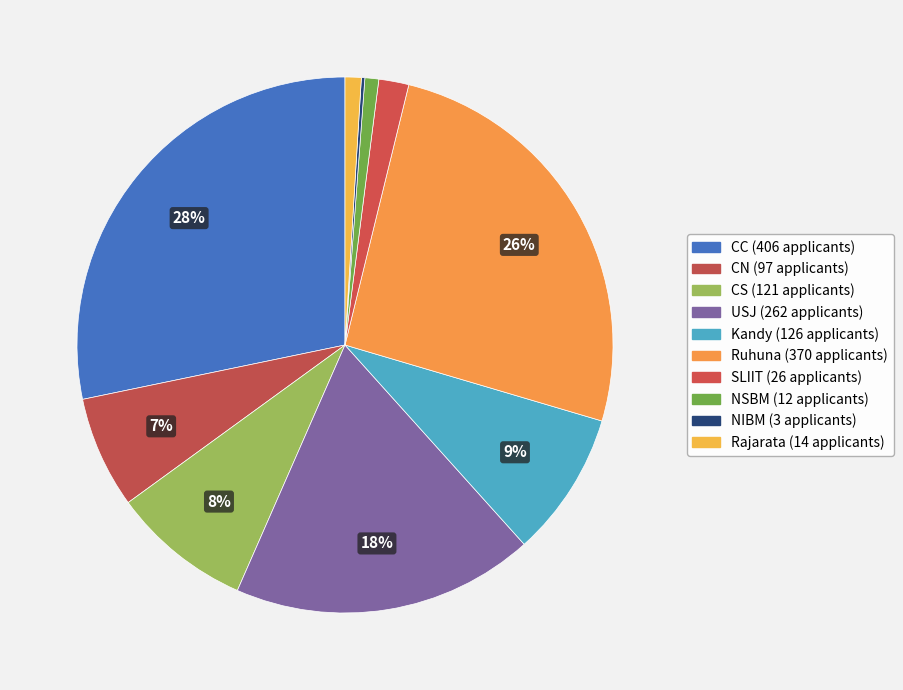

Does any single category account for the majority?

No